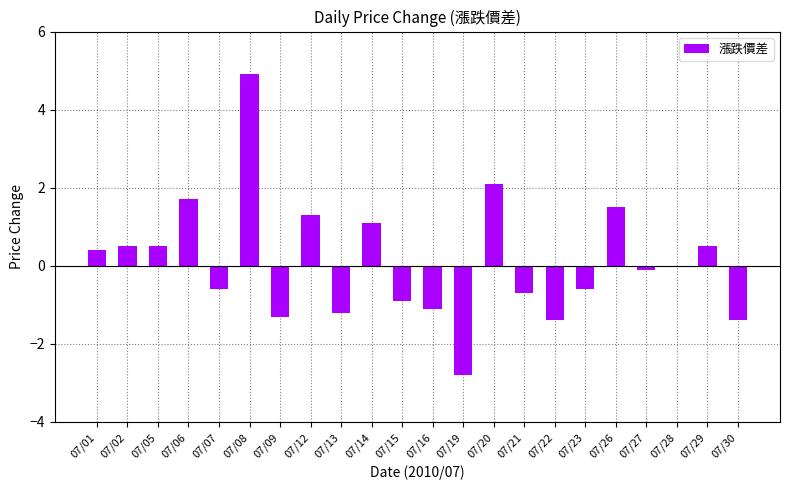

Approximately how many times larger is the value at 07/01 compared to 07/12?

0.3